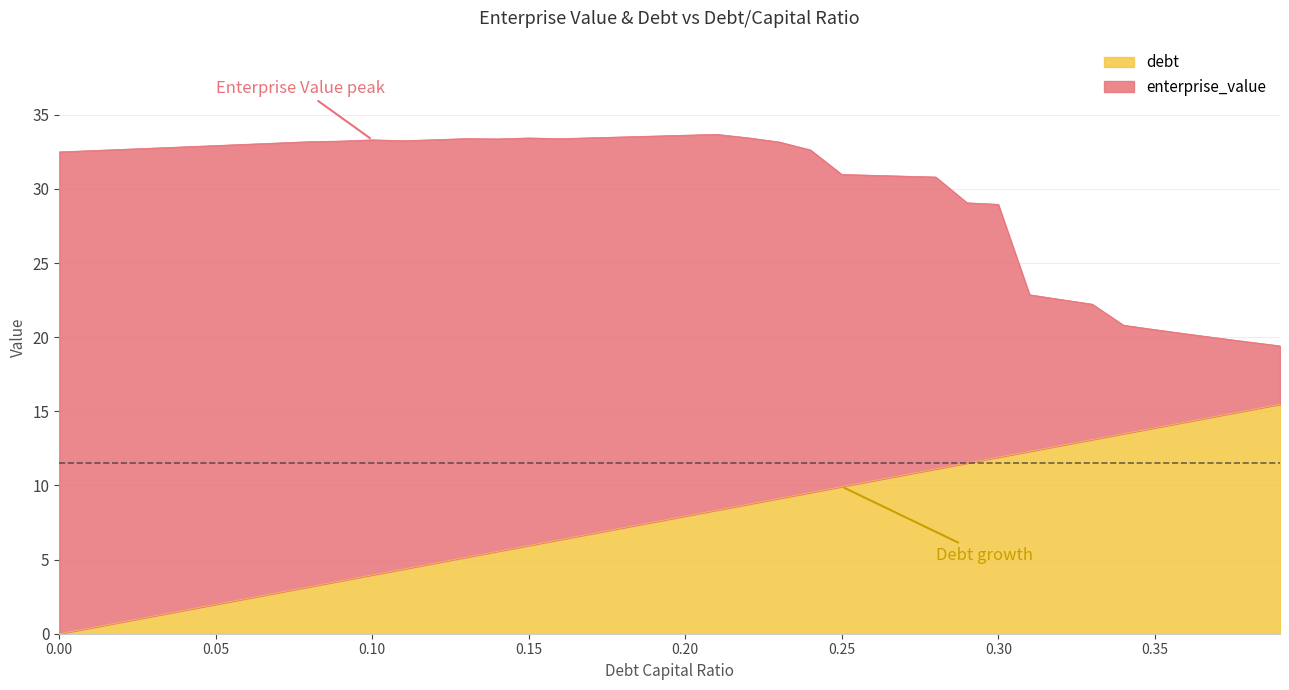

What is the difference between the maximum and minimum values in the debt series?

15.5